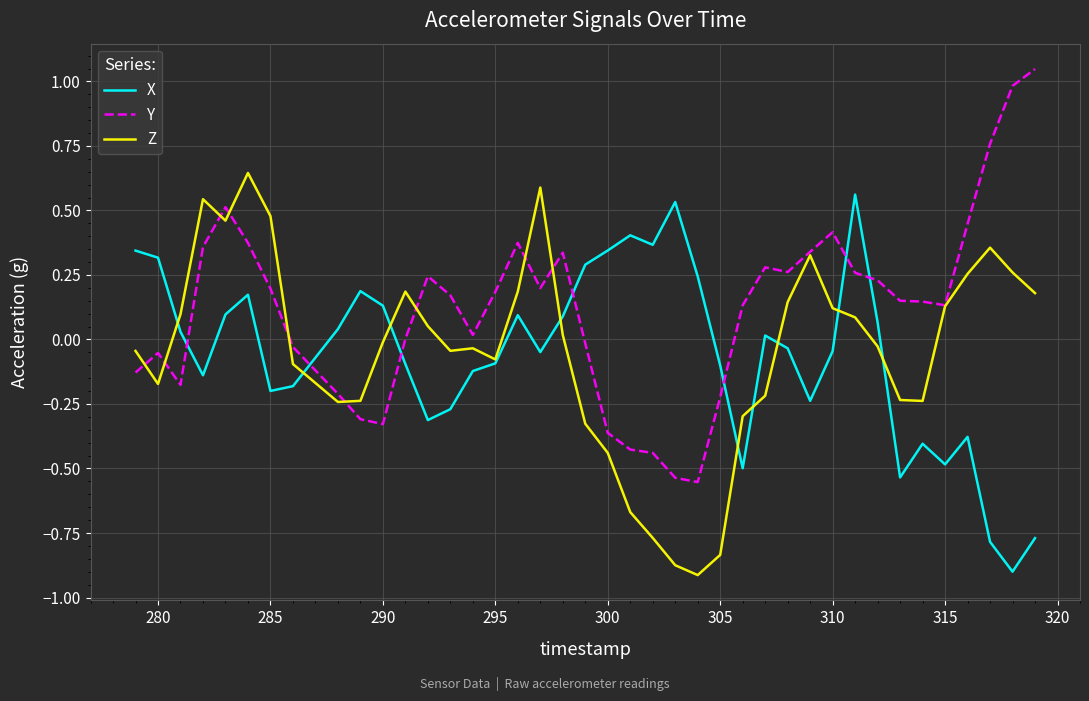

True or false: Y and X cross at least once.

True